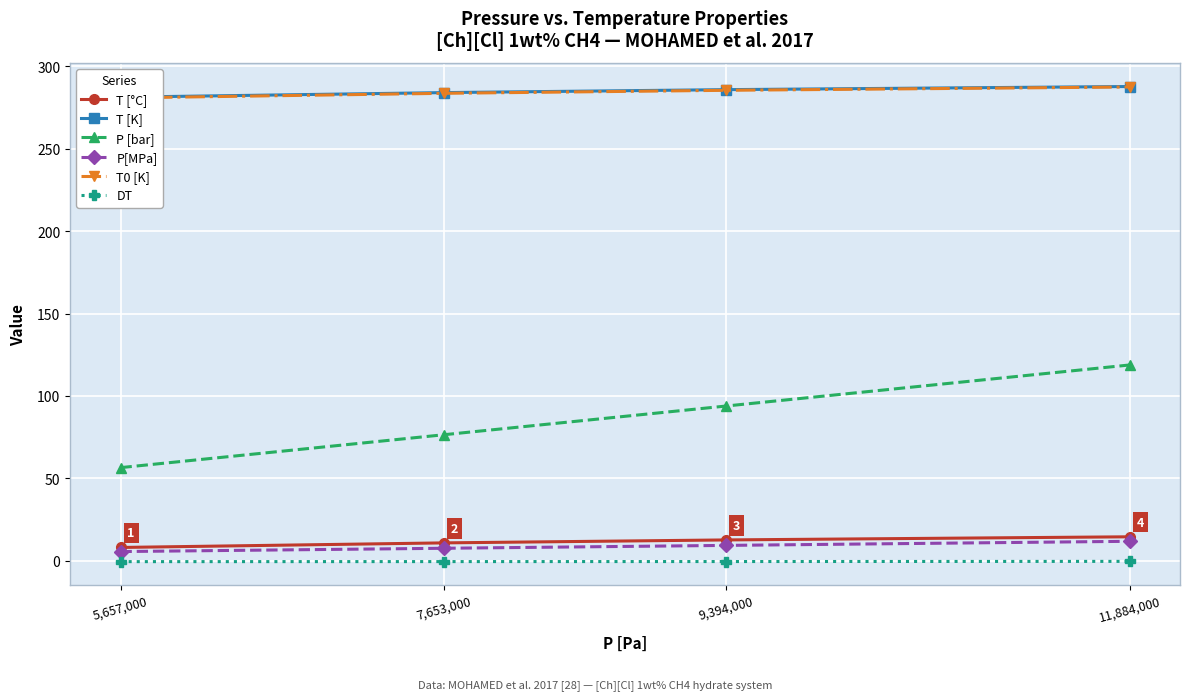

Between 5,657,000 and 11,884,000, which is larger?

11,884,000